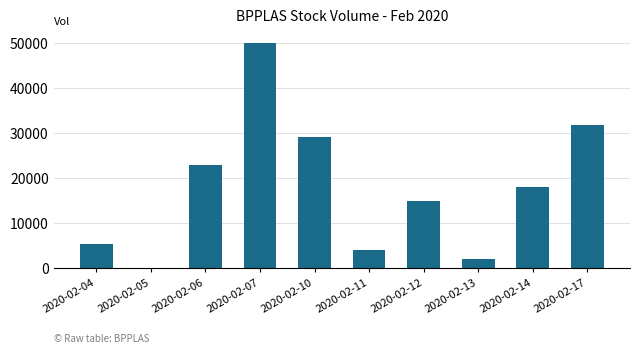

What is the average value?

17810